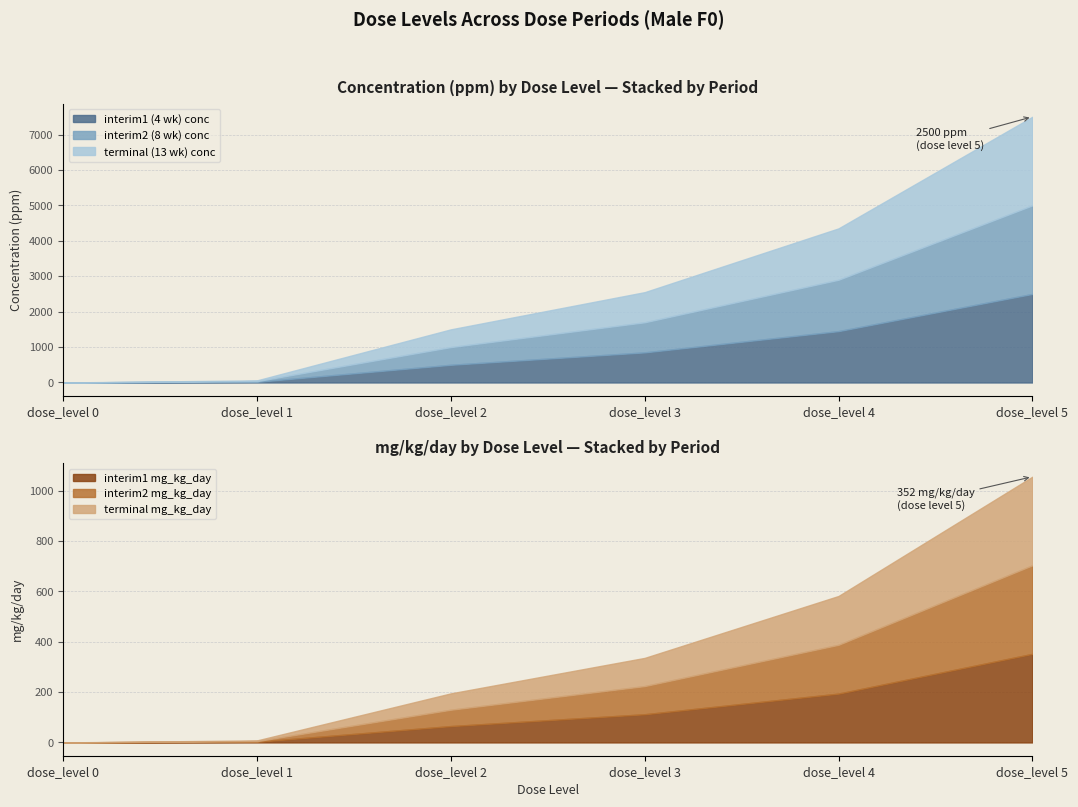

At which label does interim2 mg_kg_day reach its peak?

dose_level 5